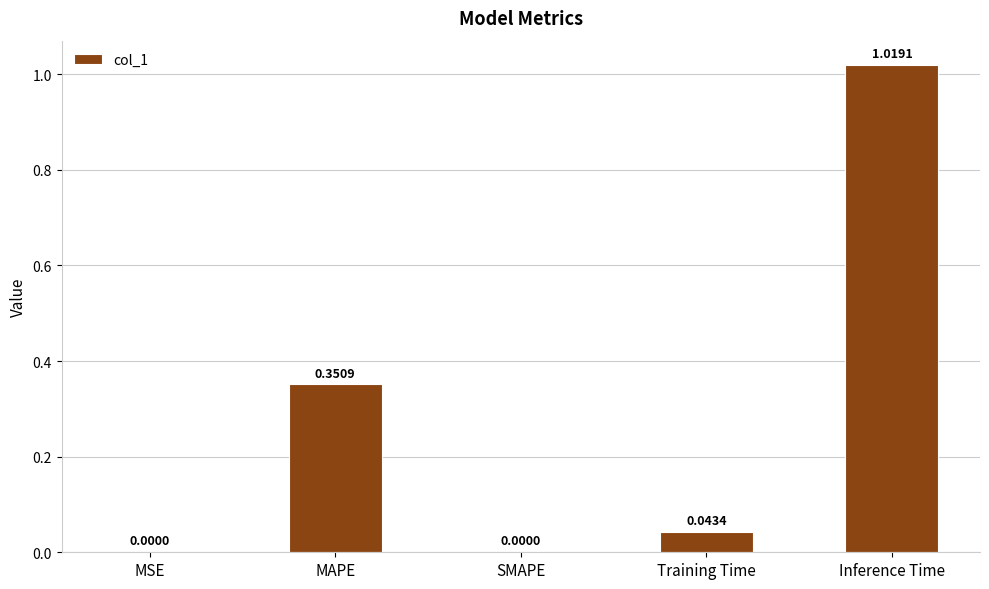

What is the sum of all values?

1.4